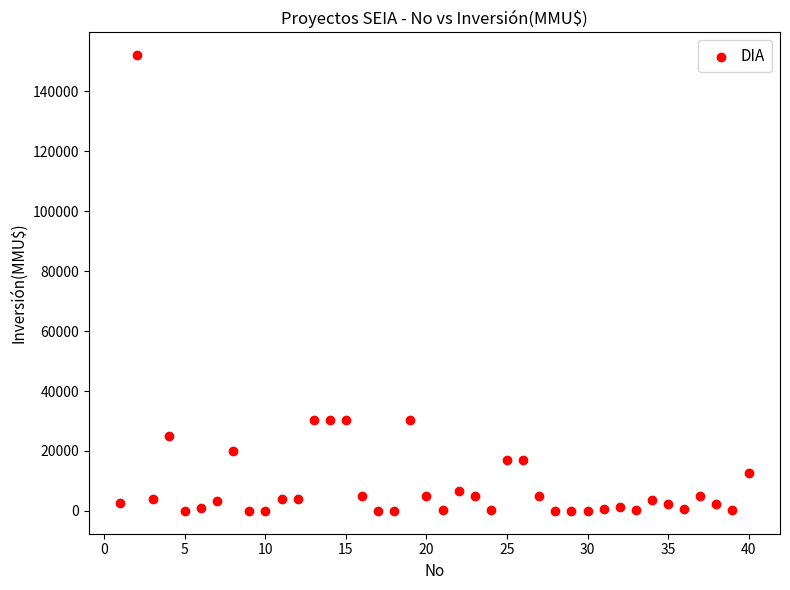

What is the range of X values (max minus min)?

39